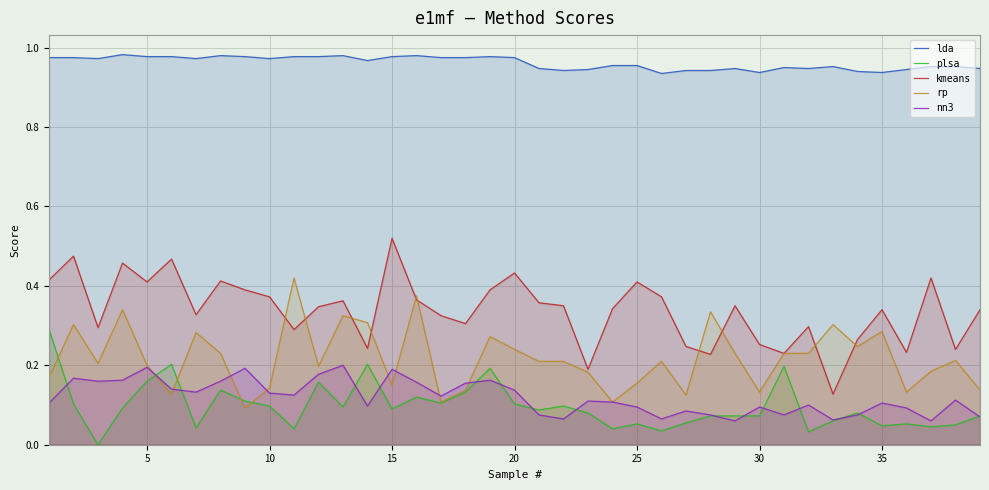

What is the minimum value for kmeans?

0.1